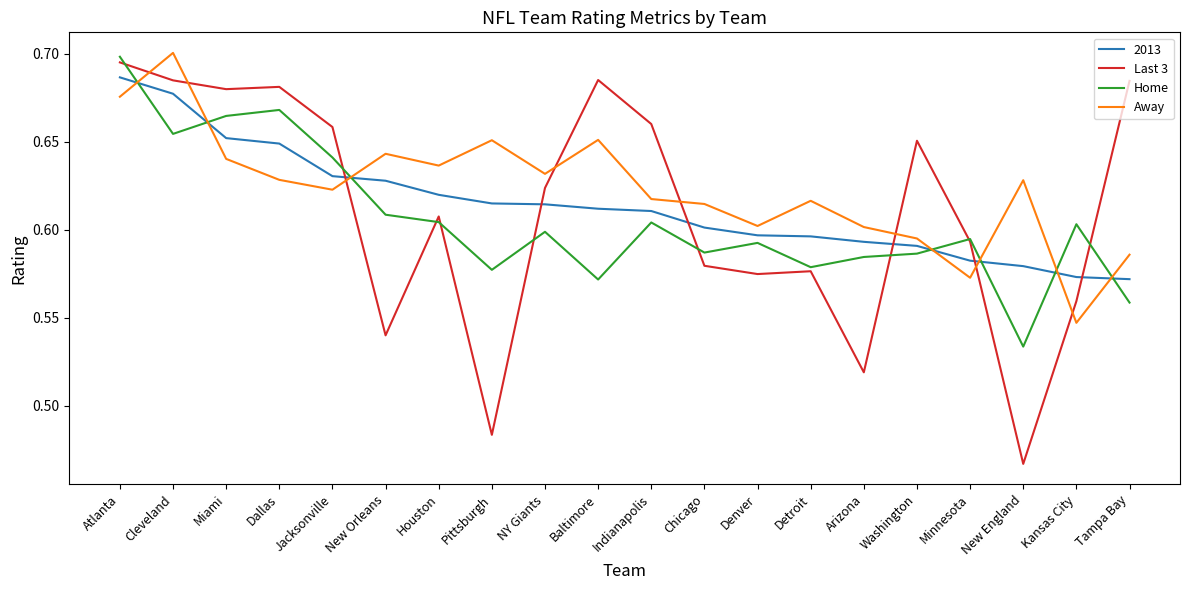

Which series has the widest spread of values?

Last 3